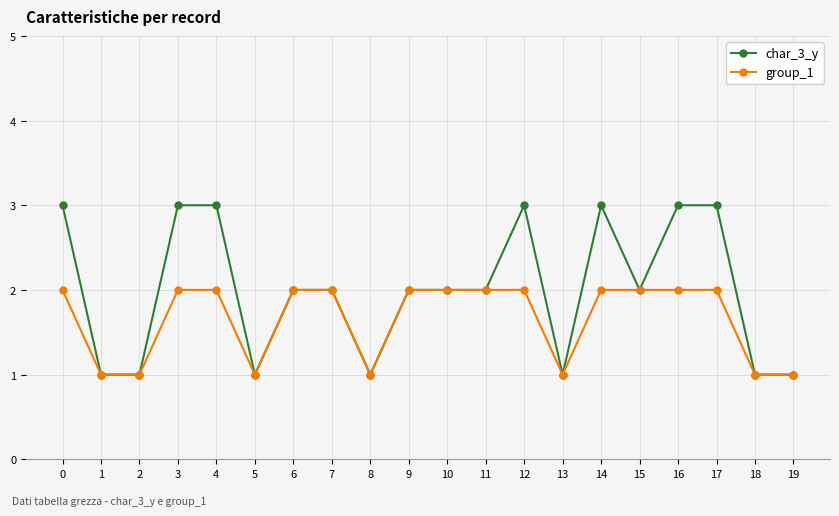

What is the average value of the char_3_y series?

2